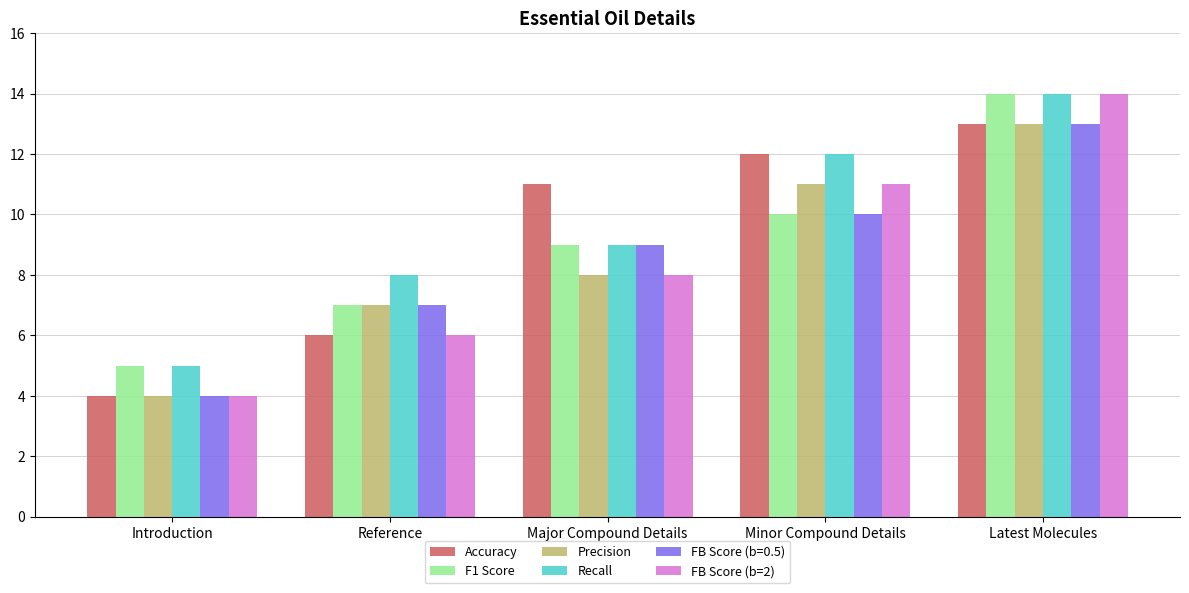

What is the approximate value of Precision at Introduction?

4